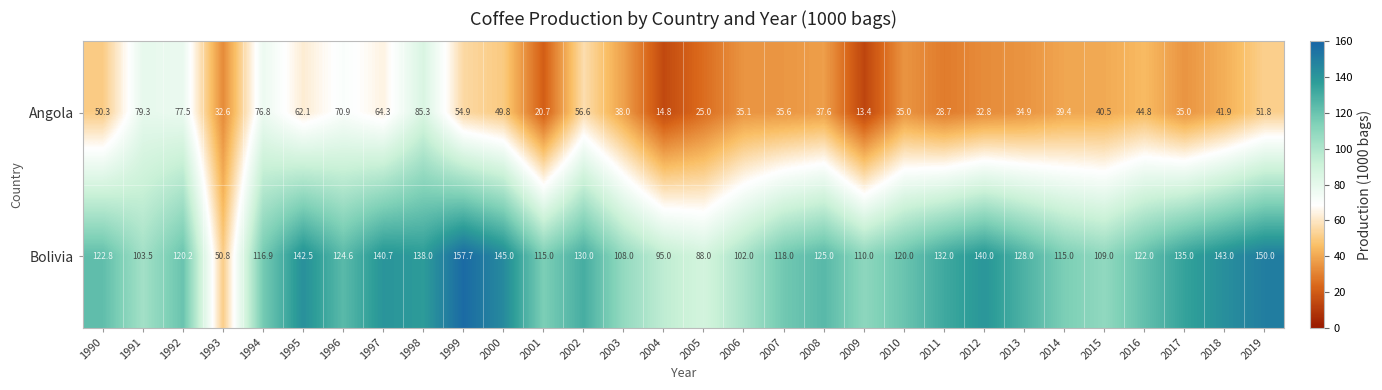

How many data points in Bolivia are less than 122?

14